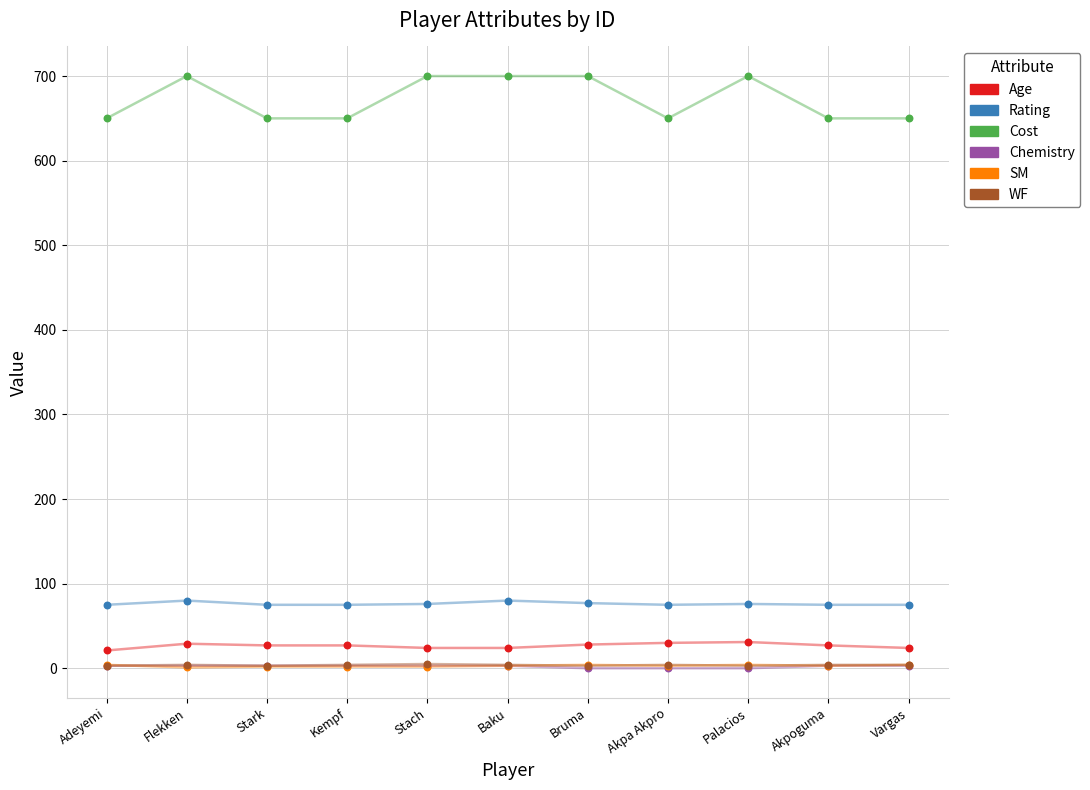

What are all the series names shown in the legend?

Age, Rating, Cost, Chemistry, SM, WF